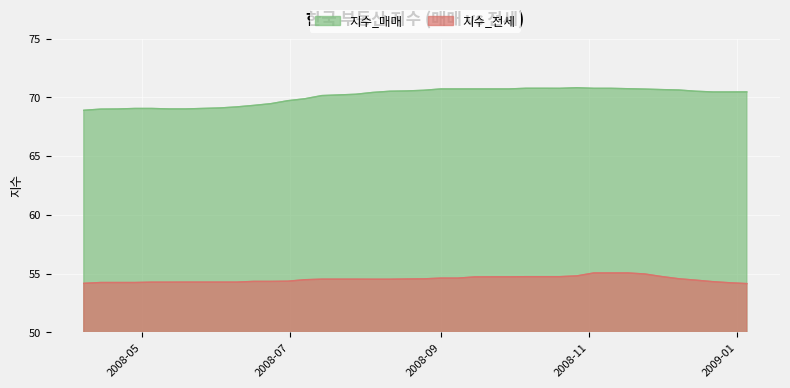

List the series in order of their overall mean, highest first.

지수_매매, 지수_전세